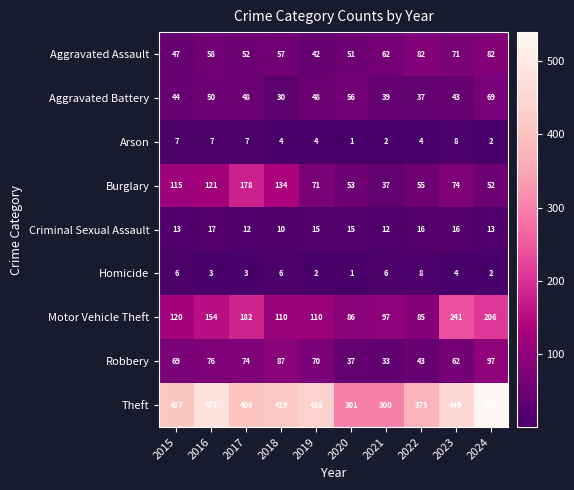

What is the average value of the Aggravated Assault series?

60